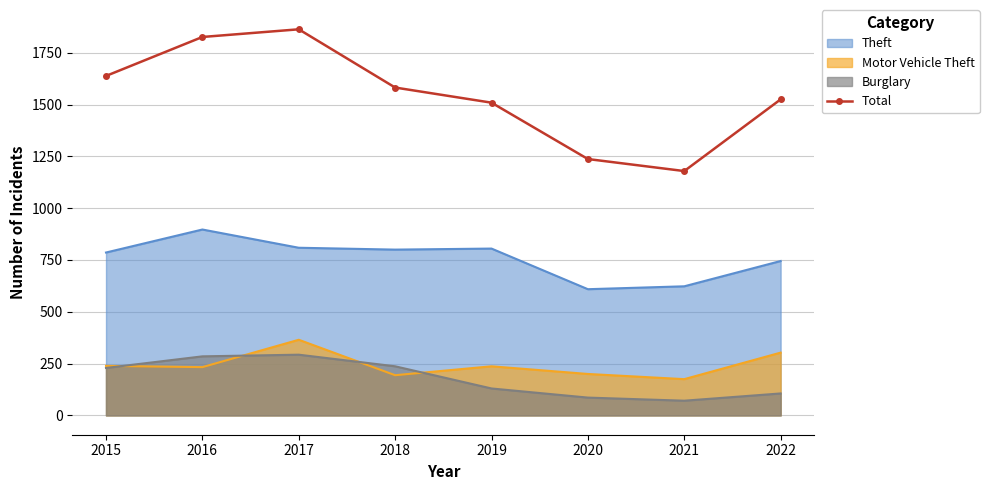

Where is the data nearest to the value 1521?

2022